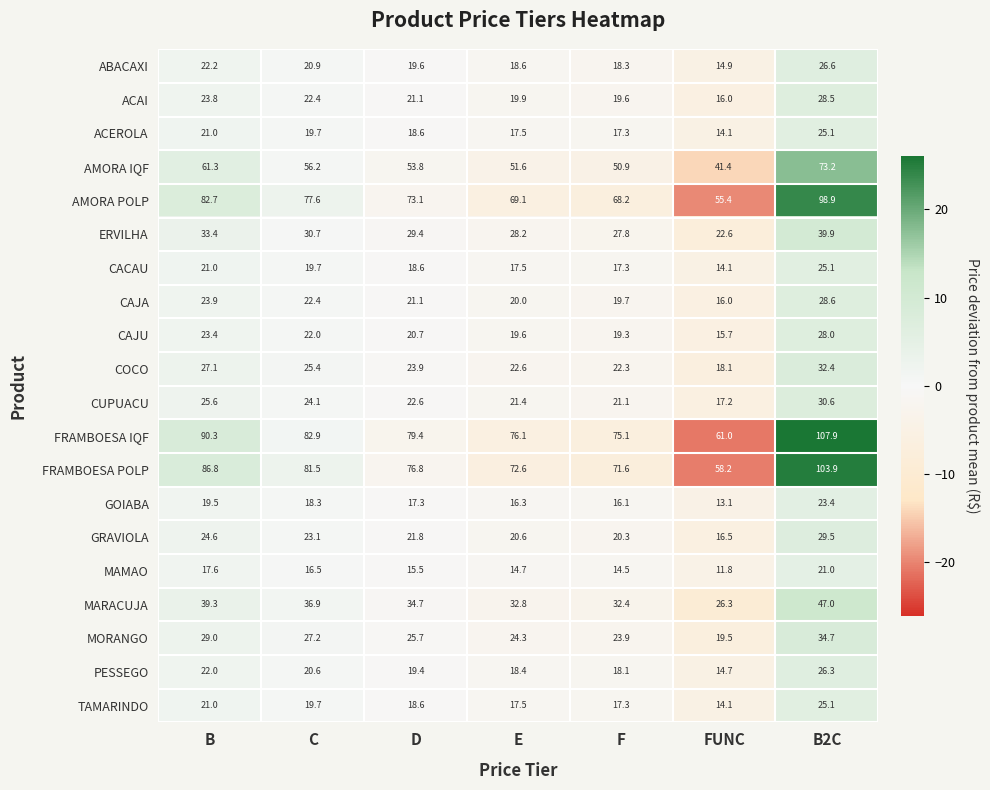

Read the CUPUACU value at B.

25.6